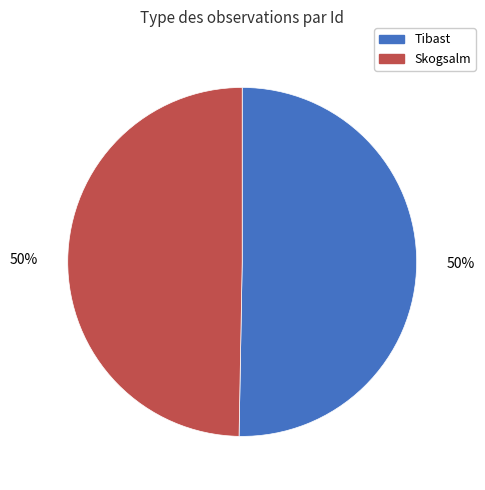

To the nearest percent, what is the average slice percentage?

50%